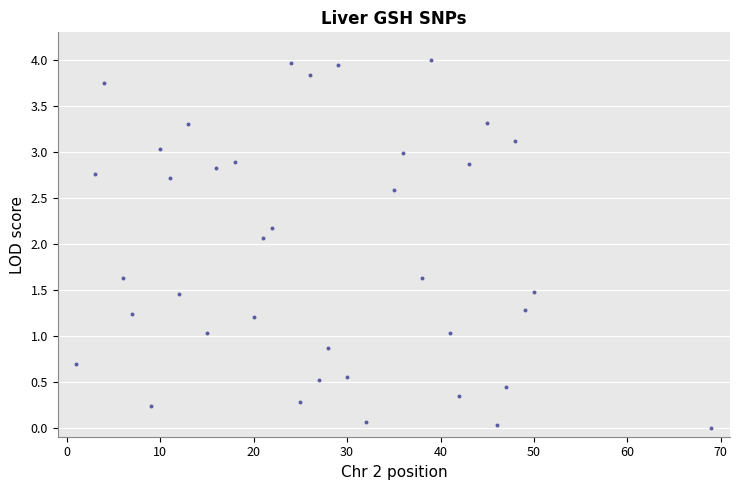

What Y value in the scatter plot is closest to 2?

2.1